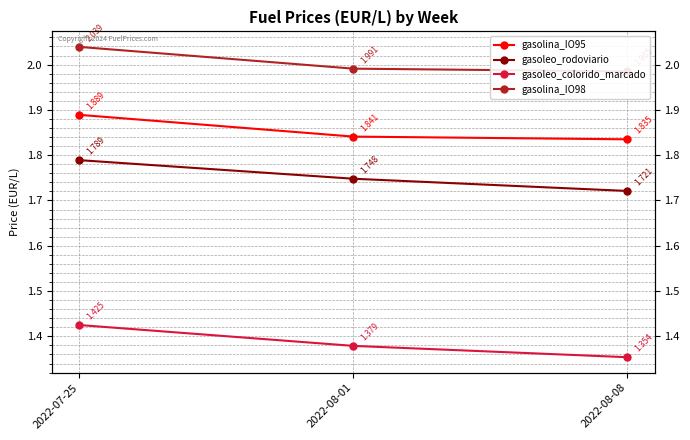

Rank the series at 2022-08-08 from lowest to highest value.

gasoleo_colorido_marcado, gasoleo_rodoviario, gasolina_IO95, gasolina_IO98